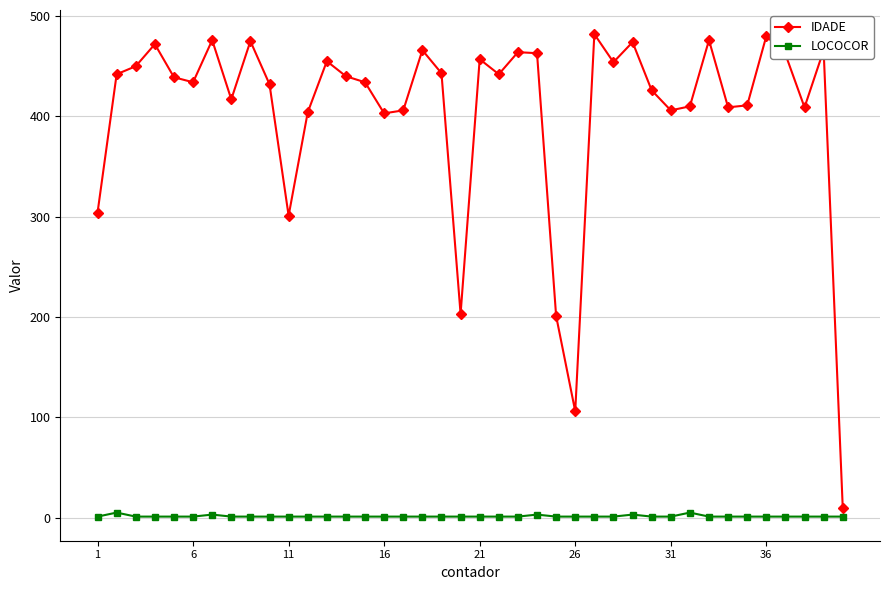

How many lines are shown in the chart?

2